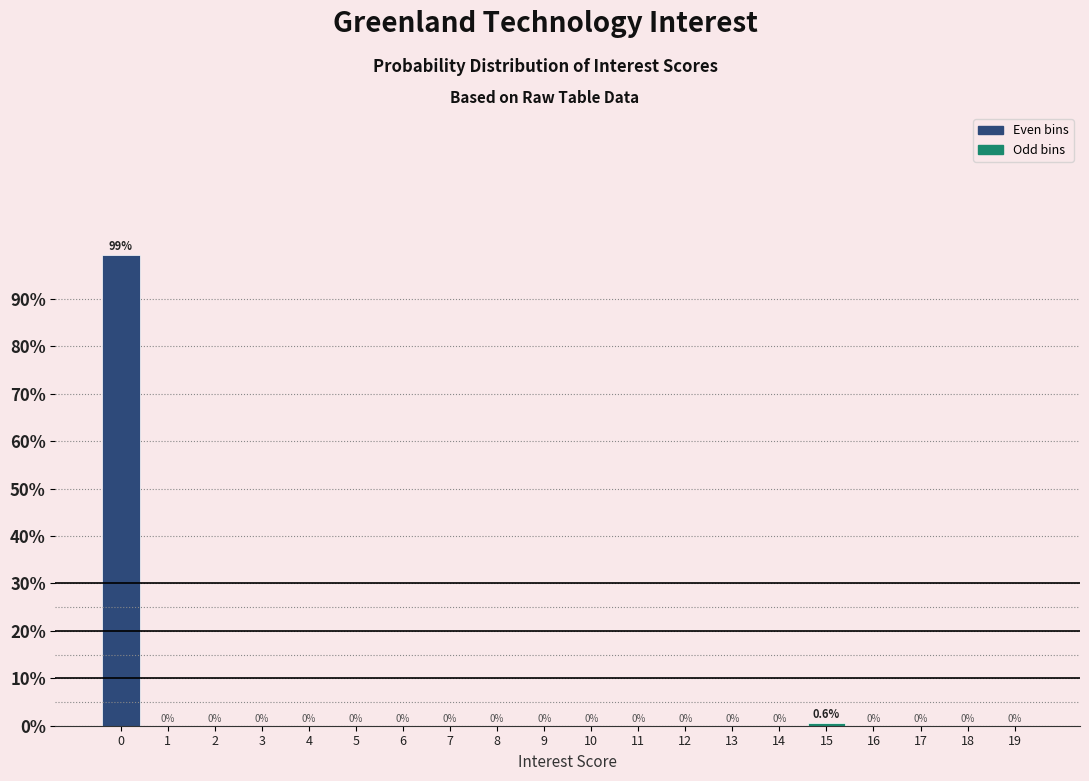

Reading left to right, what are all the values shown in this chart?

0=99.4	1=0.0	2=0.0	3=0.0	4=0.0	5=0.0	6=0.0	7=0.0	8=0.0	9=0.0	10=0.0	11=0.0	12=0.0	13=0.0	14=0.0	15=0.6	16=0.0	17=0.0	18=0.0	19=0.0